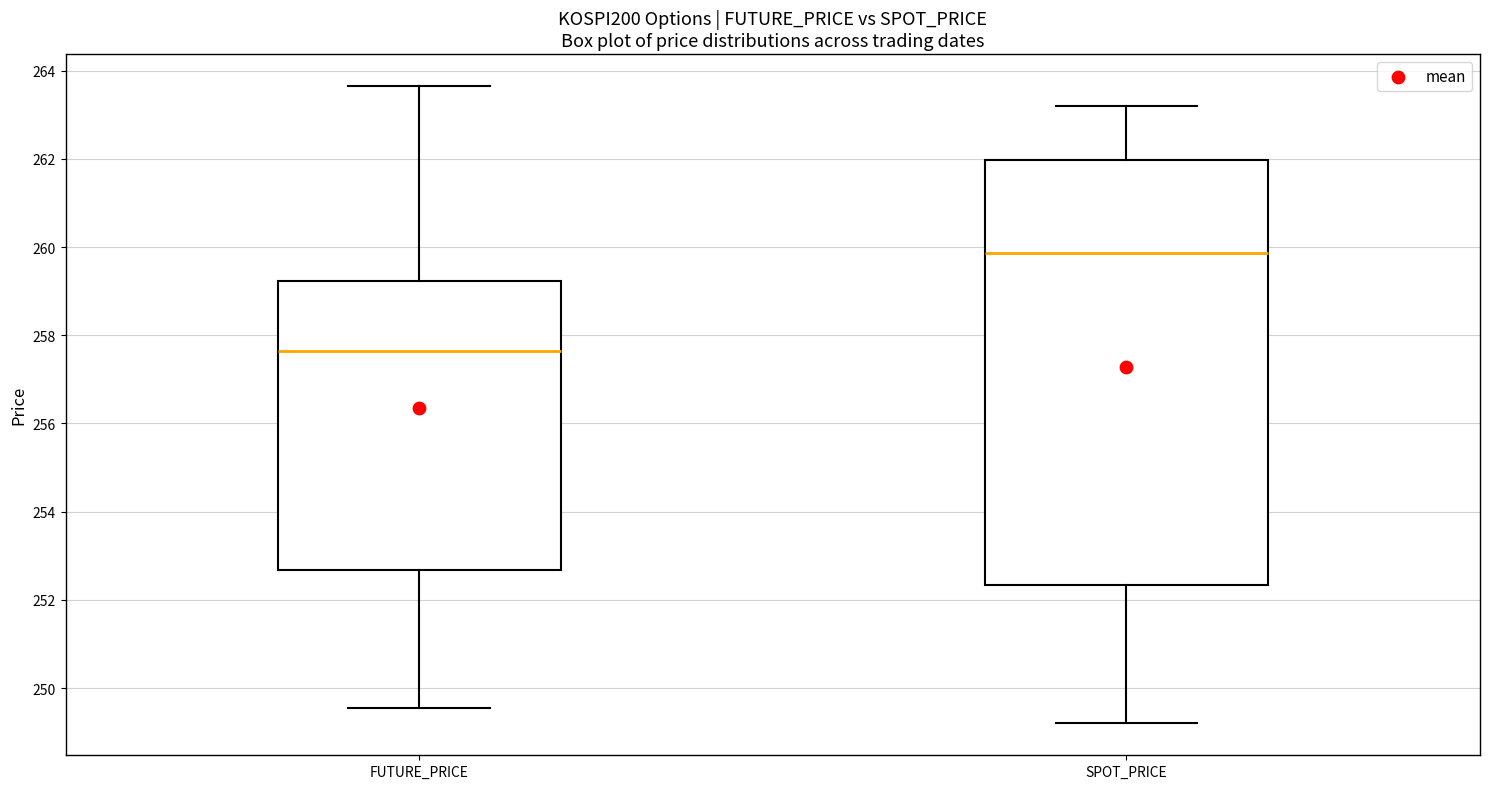

Which box has the lowest median line?

FUTURE_PRICE